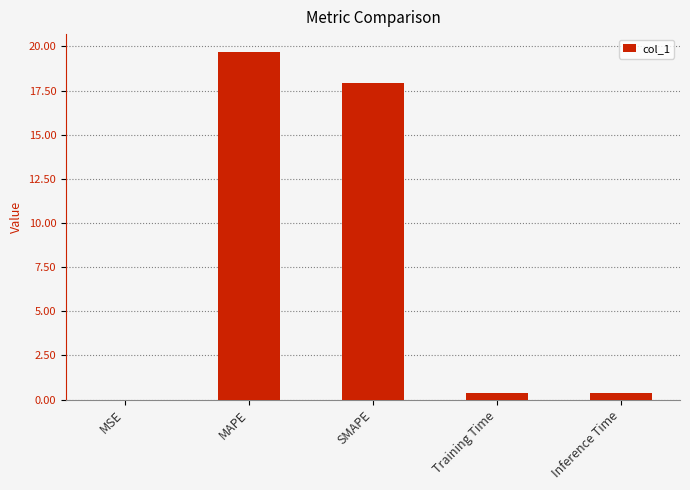

At which category does the chart reach its peak across all series?

MAPE